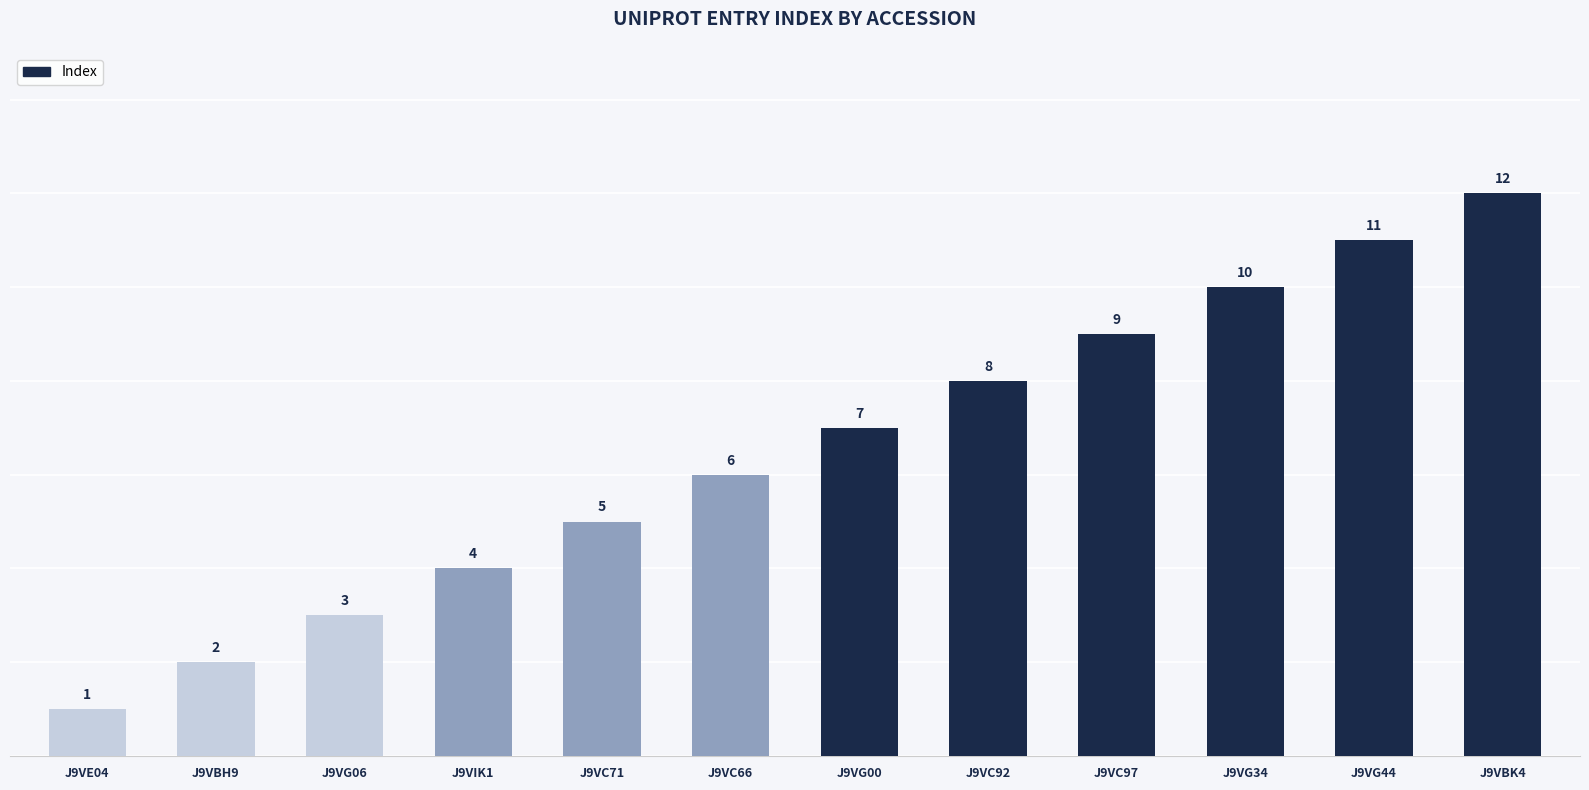

Is it true that the value at J9VG06 is 1?

False